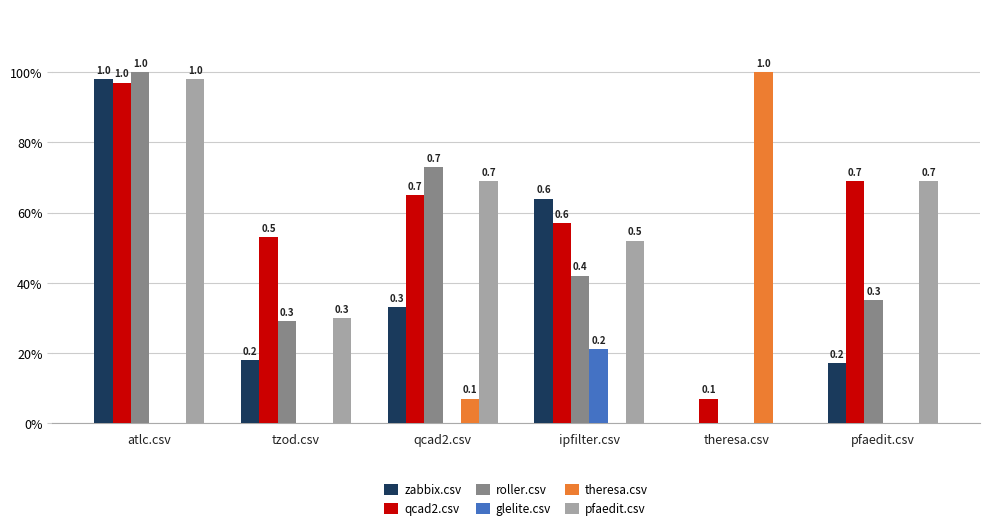

Does the chart contain stacked bars?

No